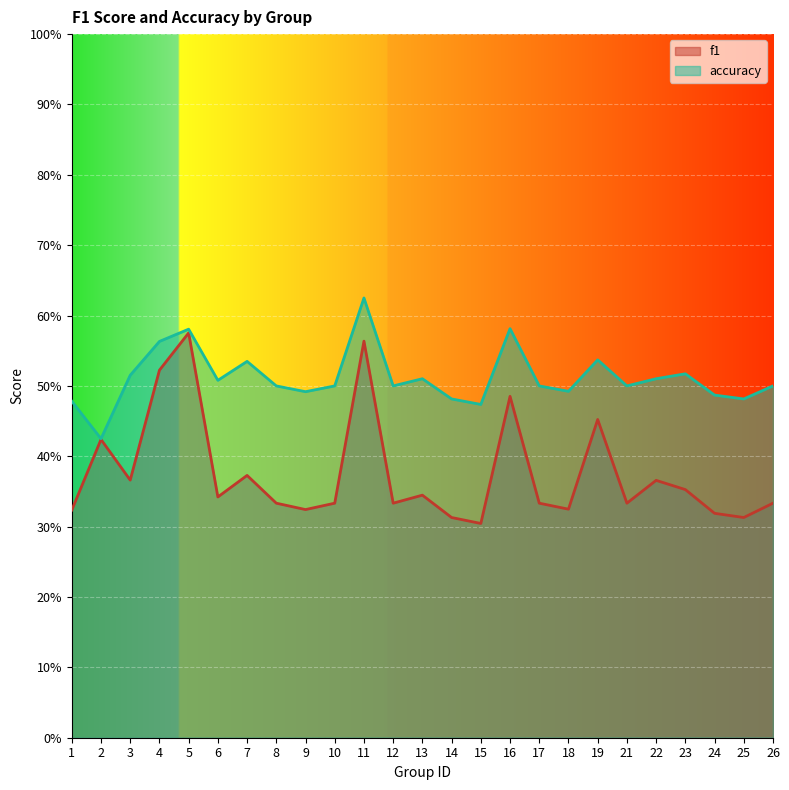

How many lines are shown in the chart?

2